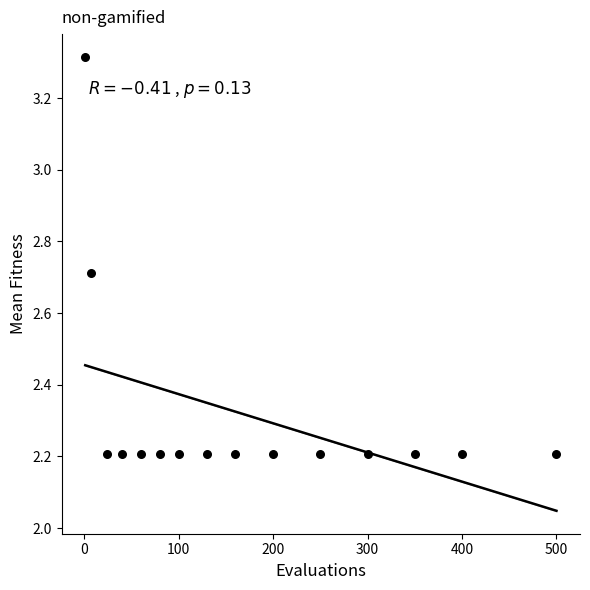

What is the range of X values (max minus min)?

499.0